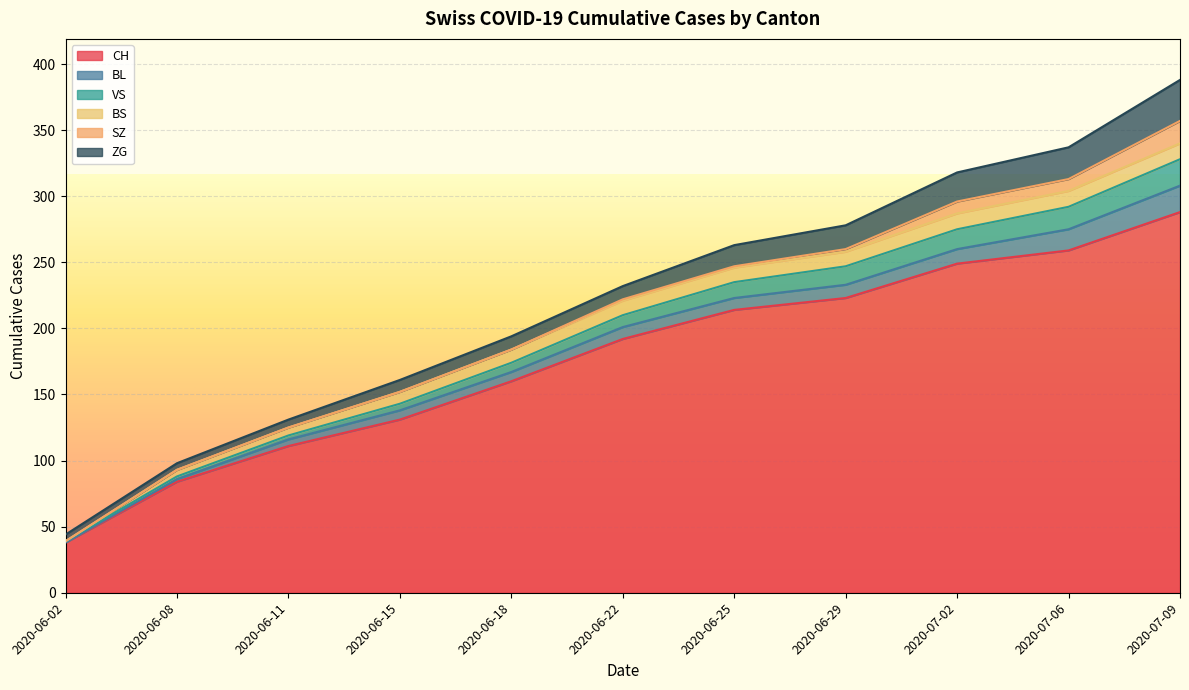

What position from the left is 2020-06-02?

1